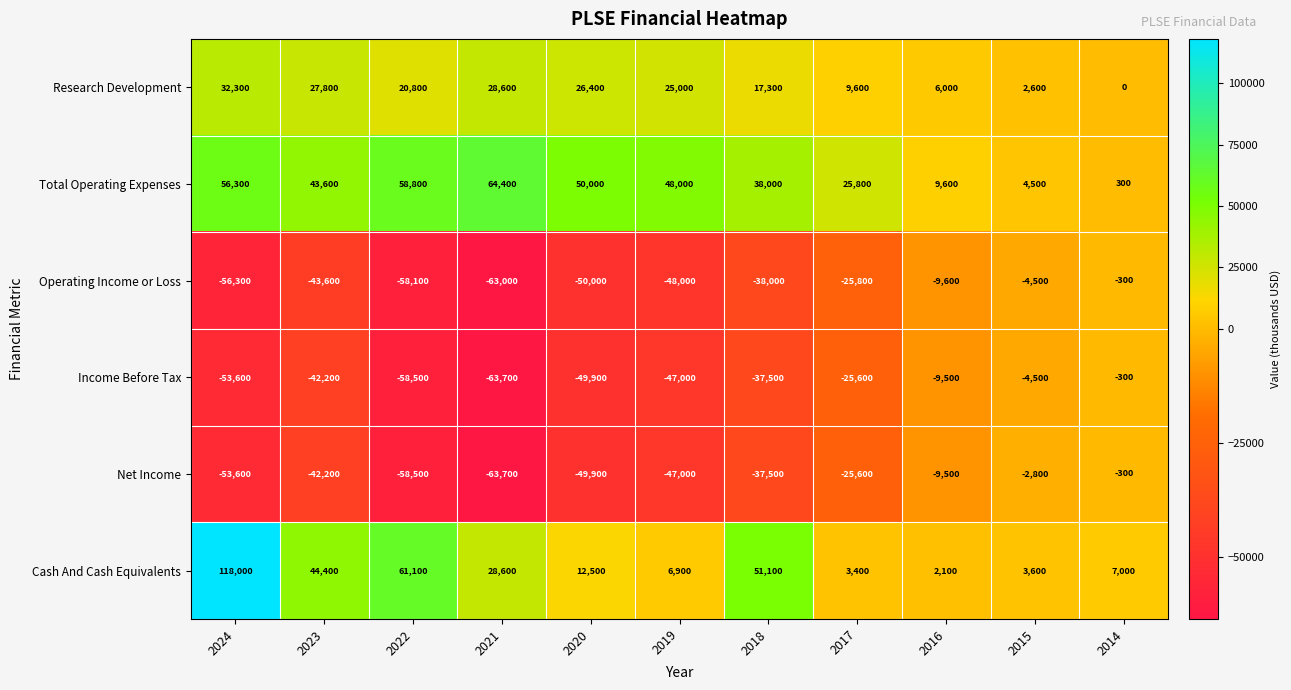

What is the sum of the Research Development values at 2019 and 2016?

31000